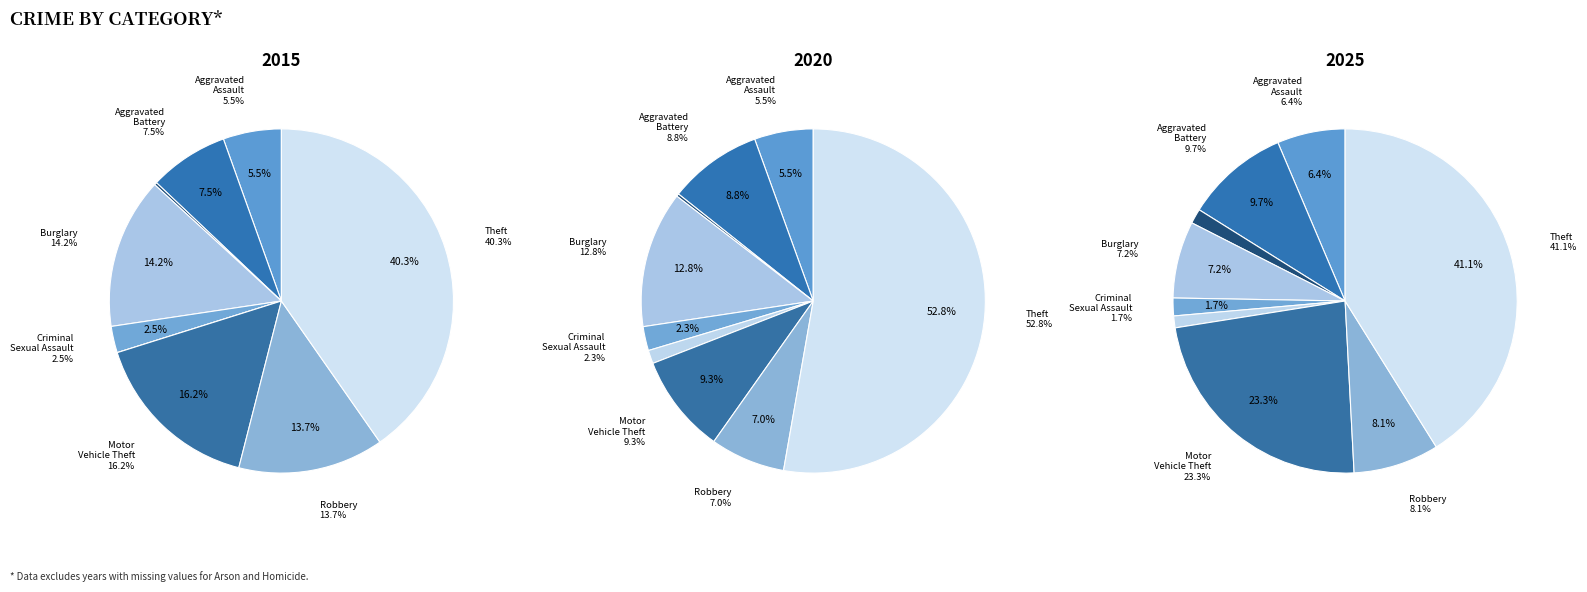

To the nearest percent, what percentage of the pie is Homicide?

1%